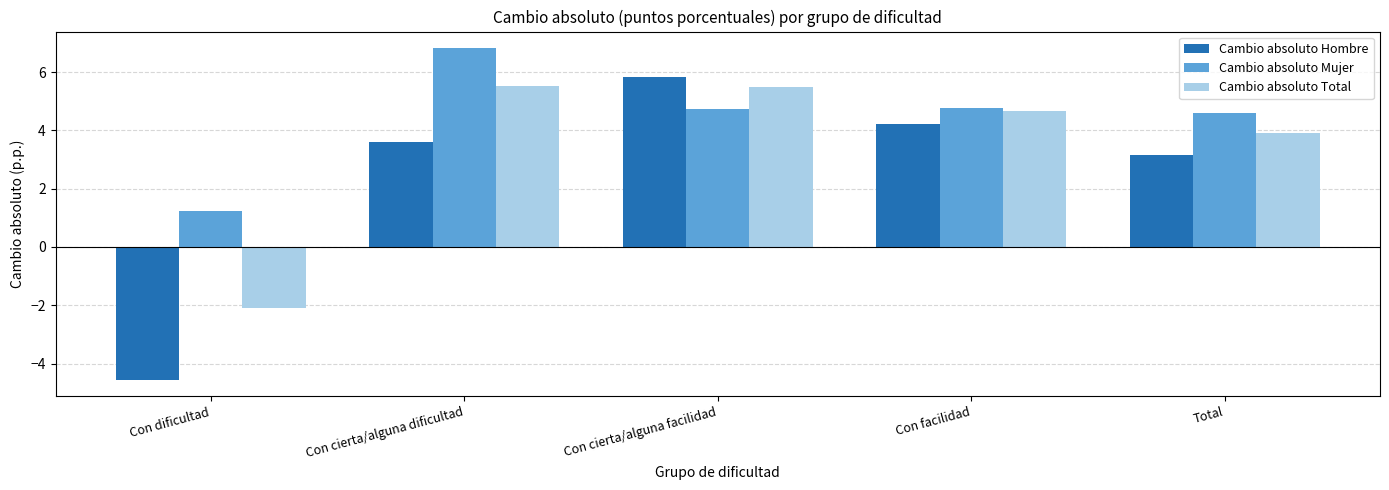

At which category does the chart reach its minimum across all series?

Con dificultad